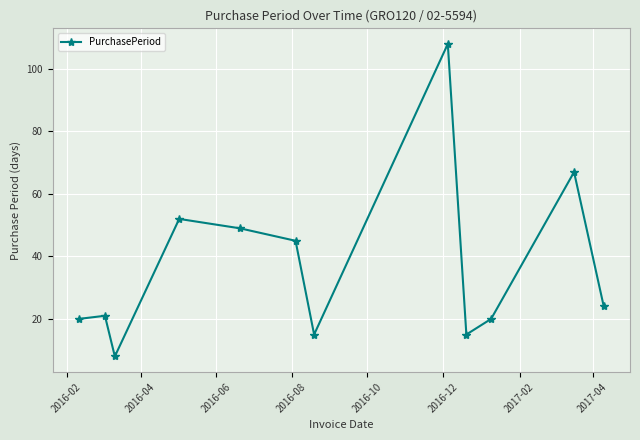

What is the value of the 6th point from the left?

45